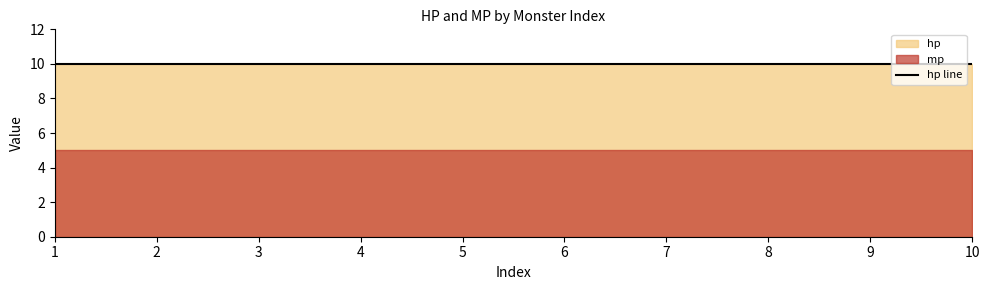

Reading left to right, transcribe all the data shown in this chart.

hp: 10	10	10	10	10	10	10	10	10	10
mp: 5	5	5	5	5	5	5	5	5	5